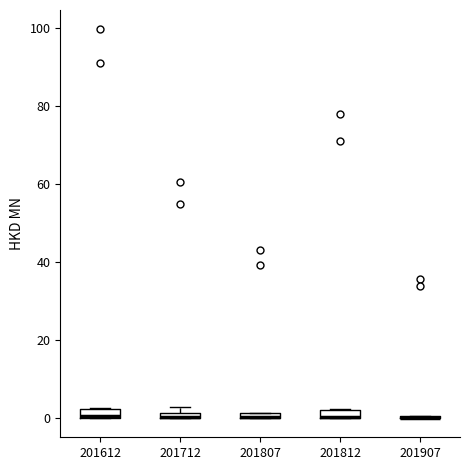

Where is the upper edge of the box at x = 201712 on the y-axis? The values are not printed on the chart, so give them approximately, as read against the axis.

2